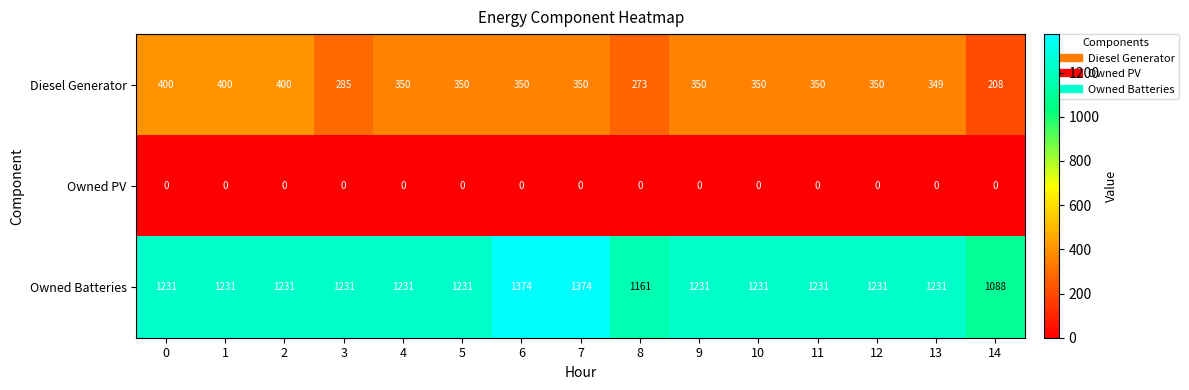

Between 7 and 12, which series saw the biggest shift?

Owned Batteries